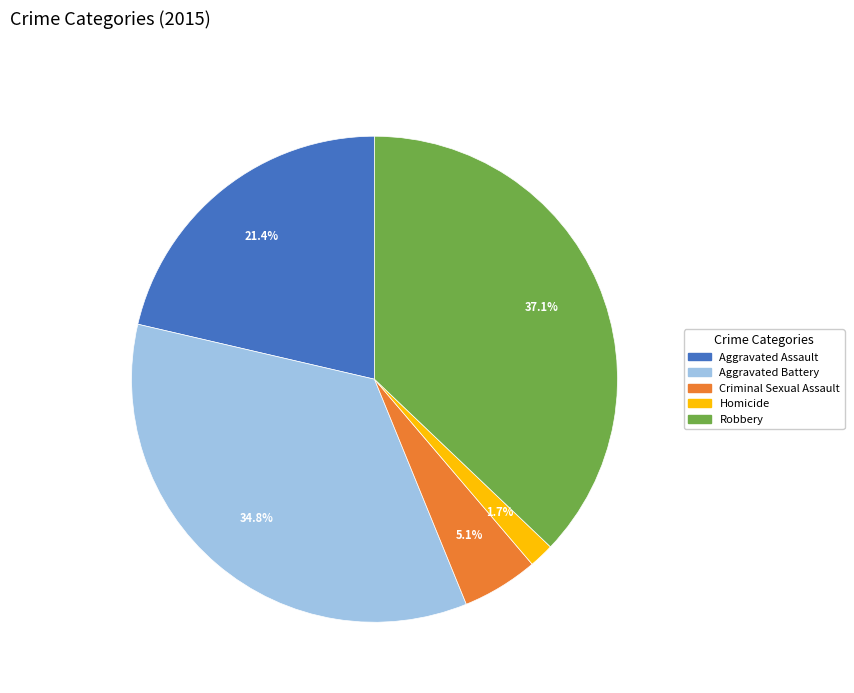

To the nearest percent, what is the combined percentage of Homicide and Aggravated Assault?

23%